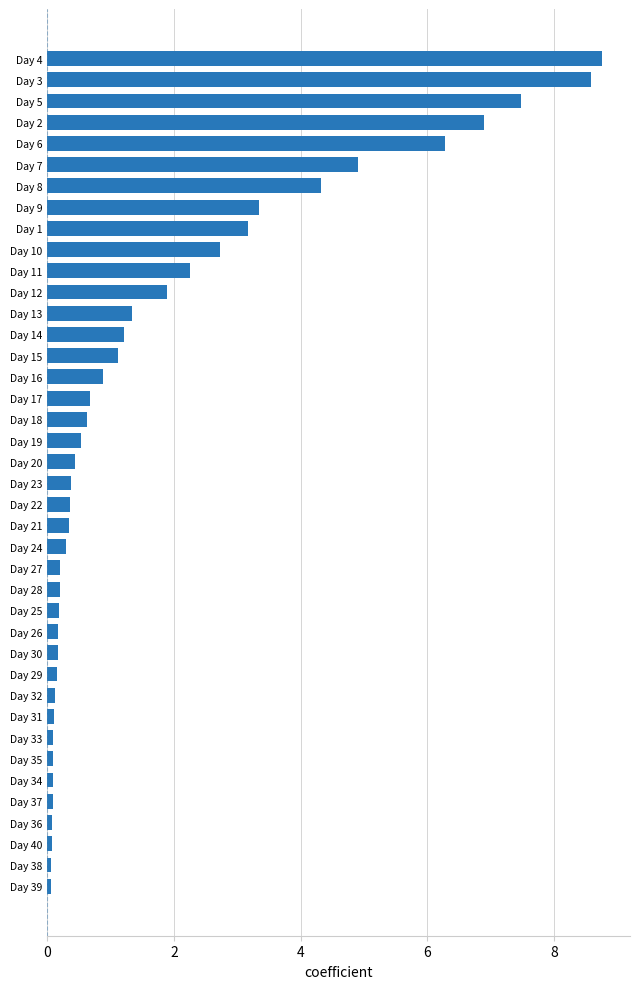

The value at Day 3 is 8.6. True or false?

True